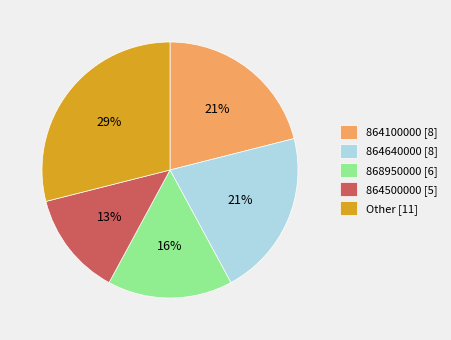

Combined, do 864640000 [8] and 864500000 [5] account for over 50%?

No